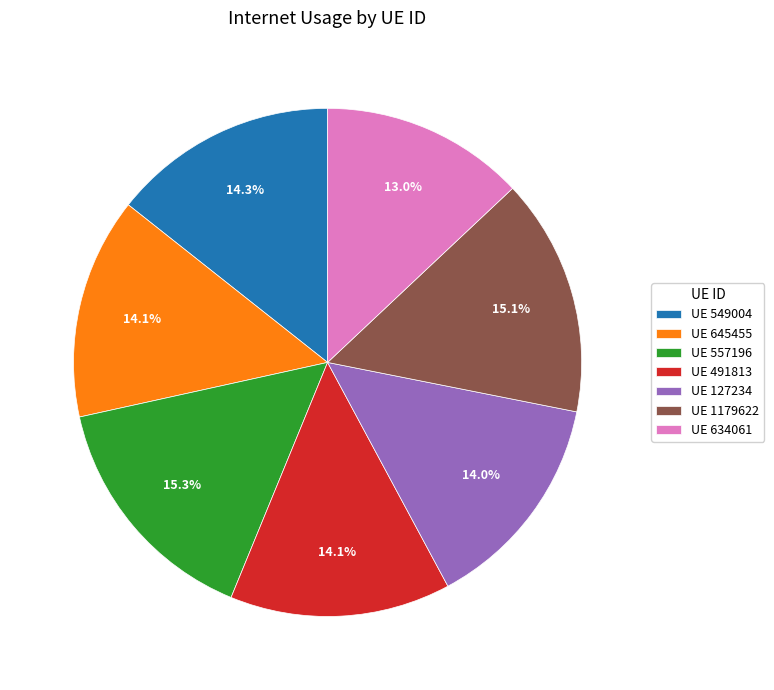

To the nearest percent, what is the average slice percentage?

14%